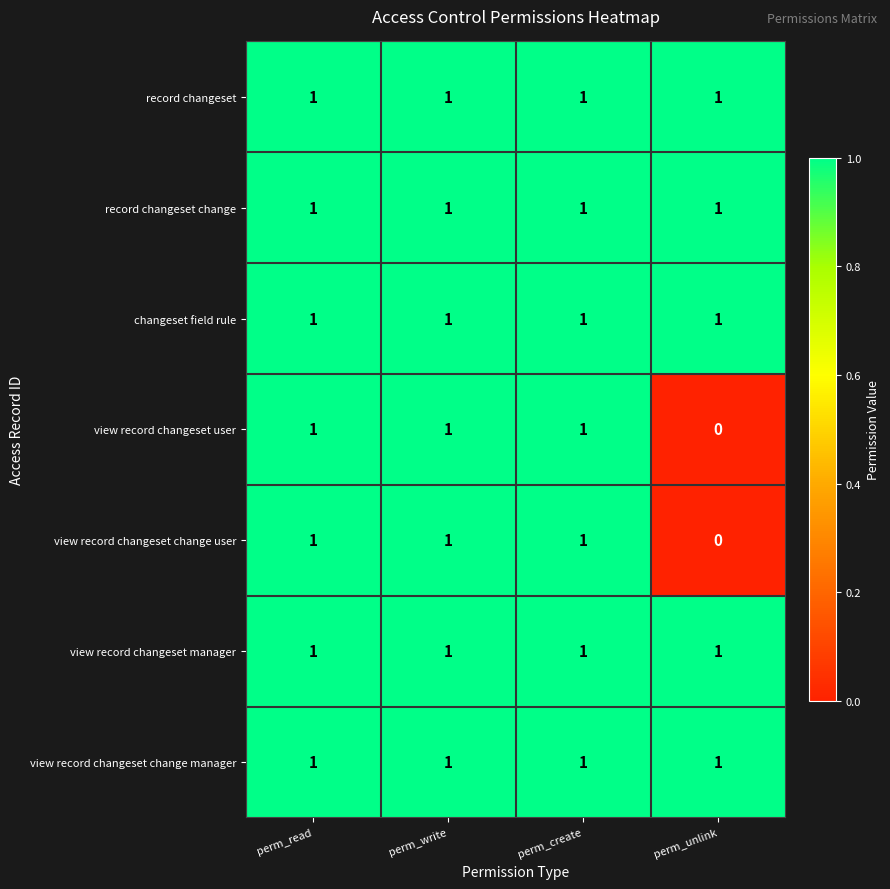

Reading left to right, list all the values displayed in this chart.

record changeset: 1	1	1	1
record changeset change: 1	1	1	1
changeset field rule: 1	1	1	1
view record changeset user: 1	1	1	0
view record changeset change user: 1	1	1	0
view record changeset manager: 1	1	1	1
view record changeset change manager: 1	1	1	1